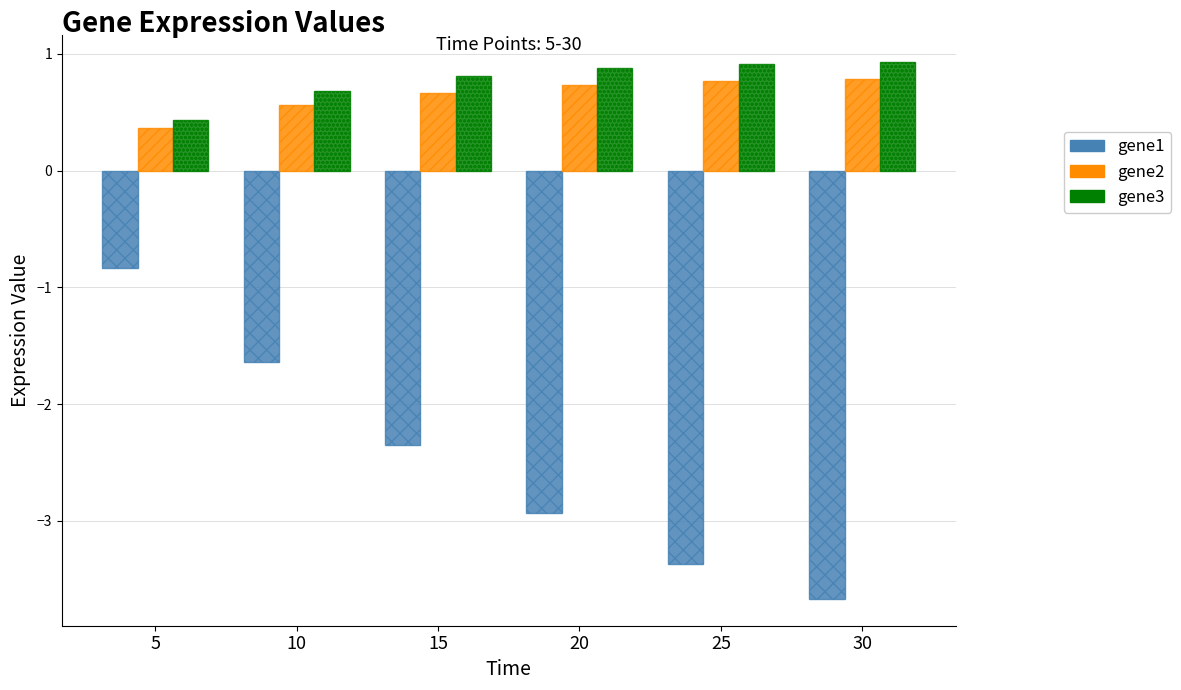

Is it true that gene3 equals 0.9 at 25?

True